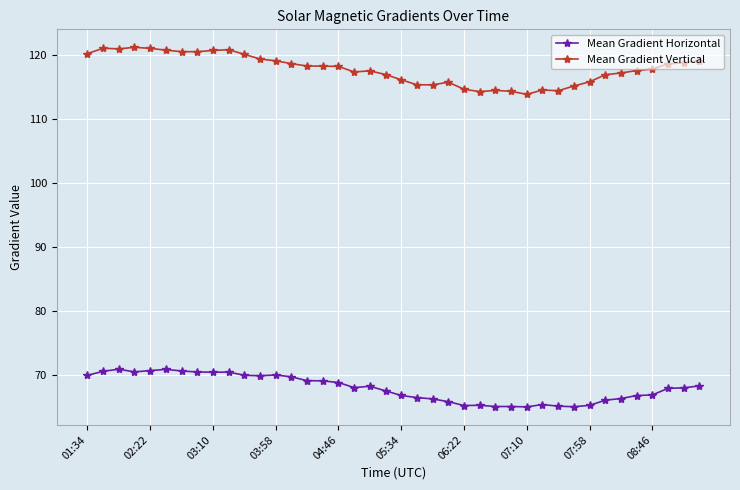

True or false: Mean Gradient Vertical has more than 1 points higher than both neighbors.

True